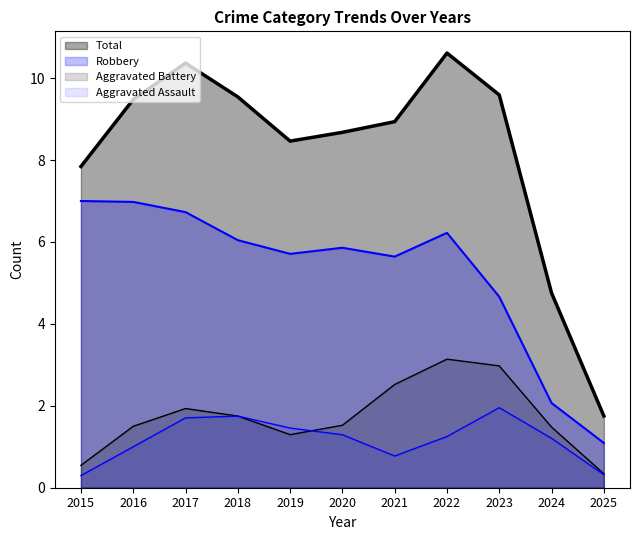

Which series has the largest total across all categories?

Total